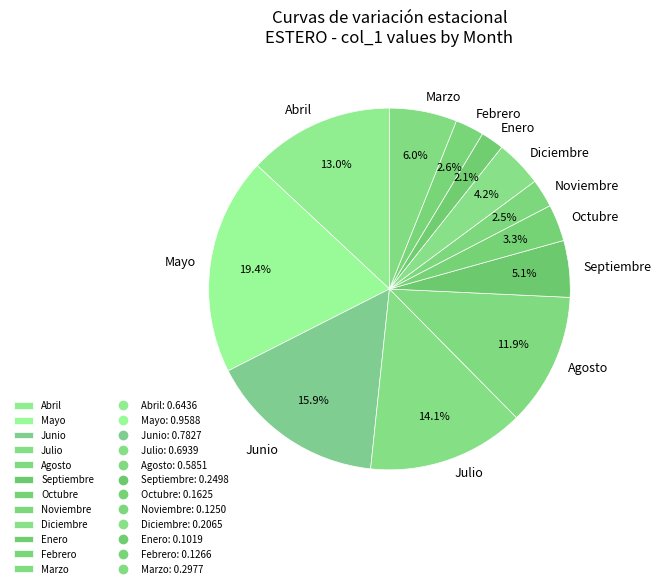

Does Noviembre account for over 50% of the chart?

No